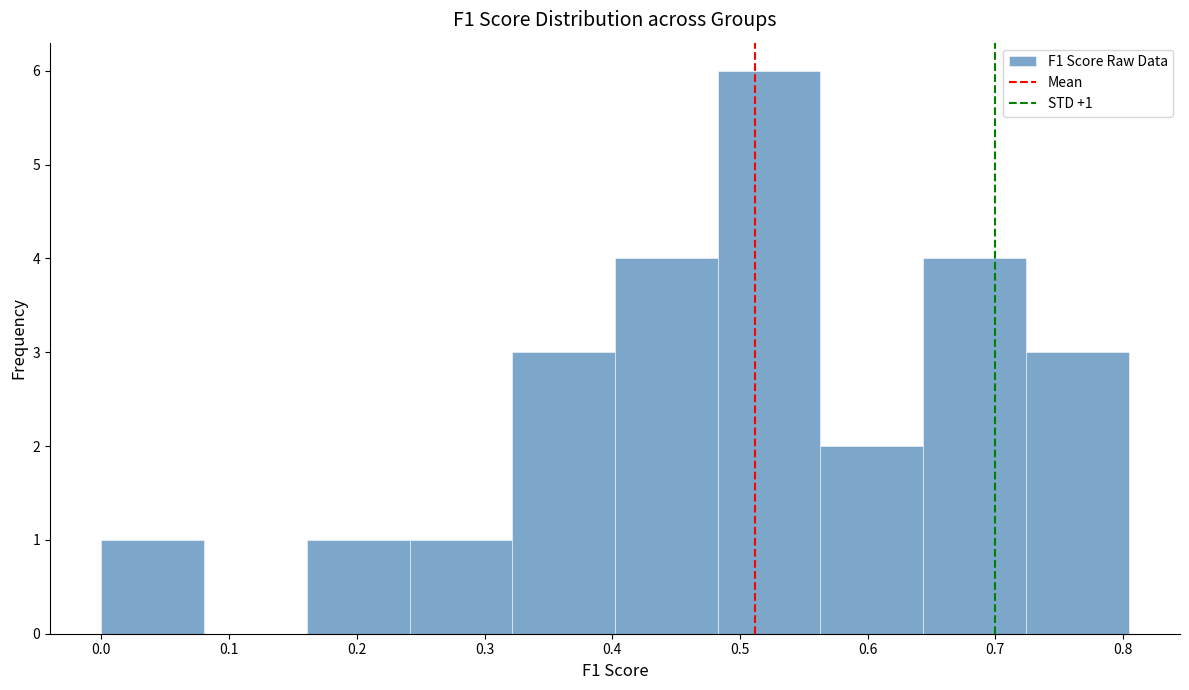

Over which range of the x-axis is the bar tallest?

0.48 to 0.56